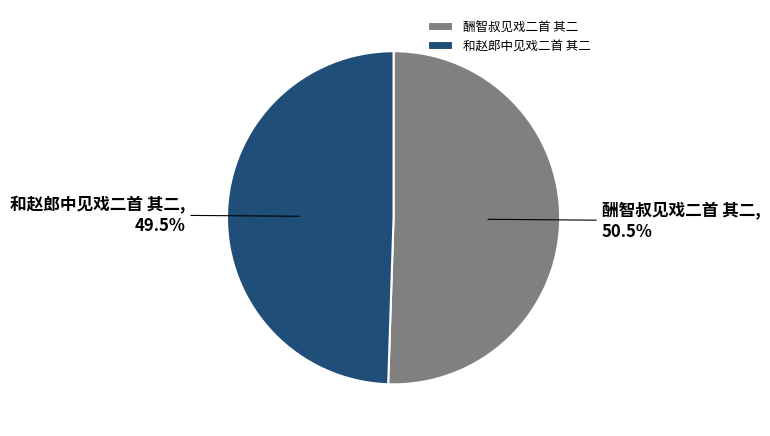

Is it true that 和赵郎中见戏二首 其二 is 35% of the pie?

False